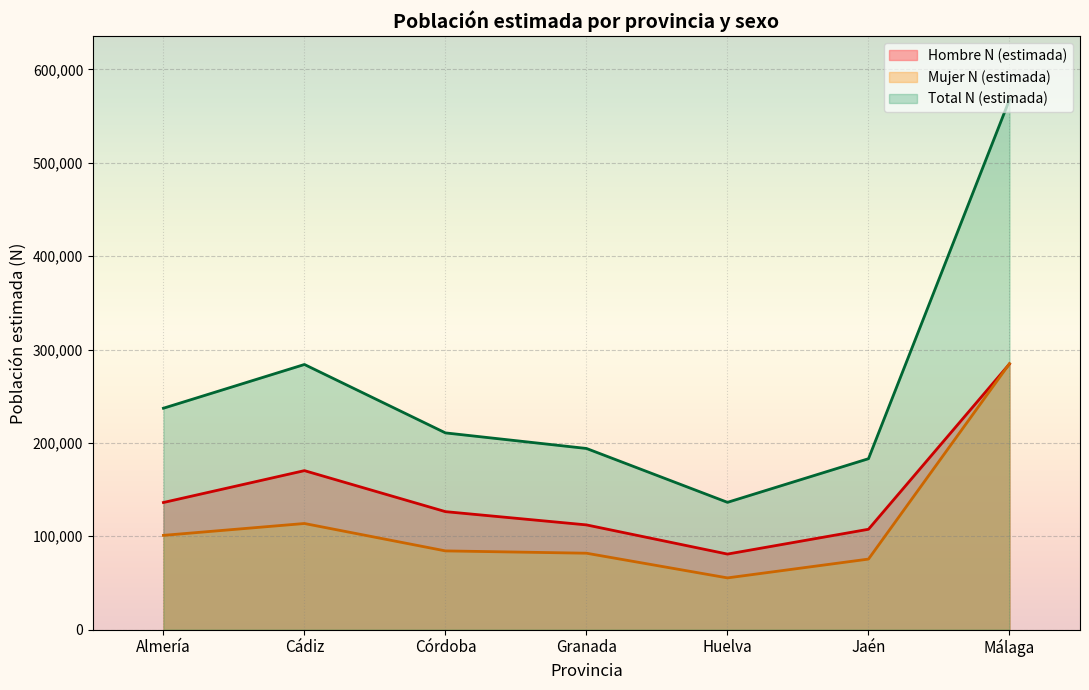

Between Huelva and Málaga, which series saw the biggest shift?

Total N (estimada)